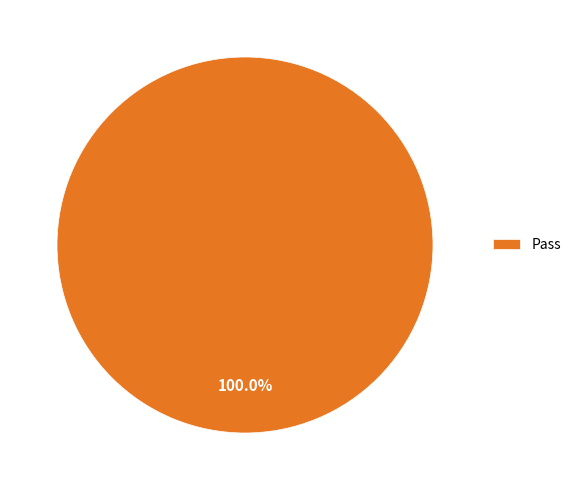

Rank the categories by value from highest to lowest.

Pass